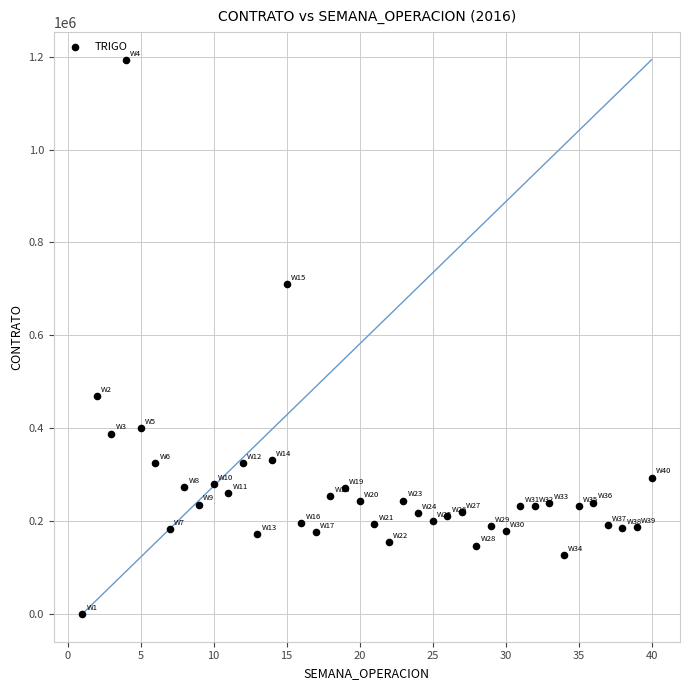

What Y value in the scatter plot is closest to 596757?

710142.7